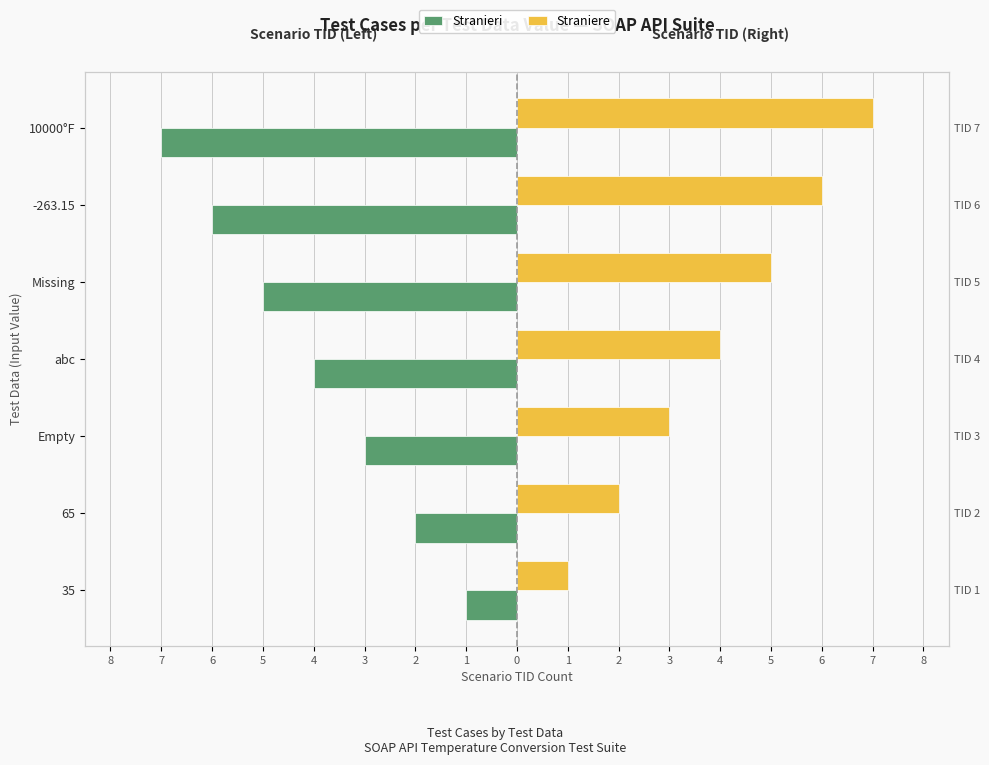

Rank the series by their average value, from lowest to highest.

Stranieri, Straniere